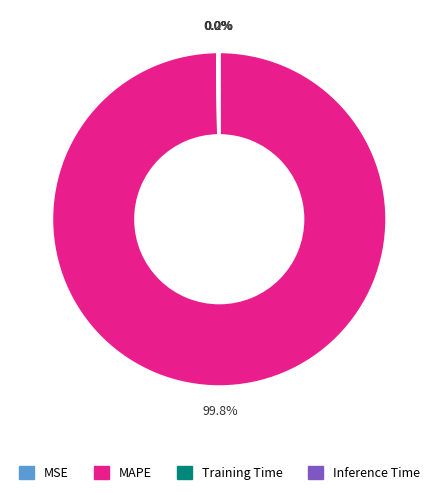

Which category has the biggest portion of the pie?

MAPE